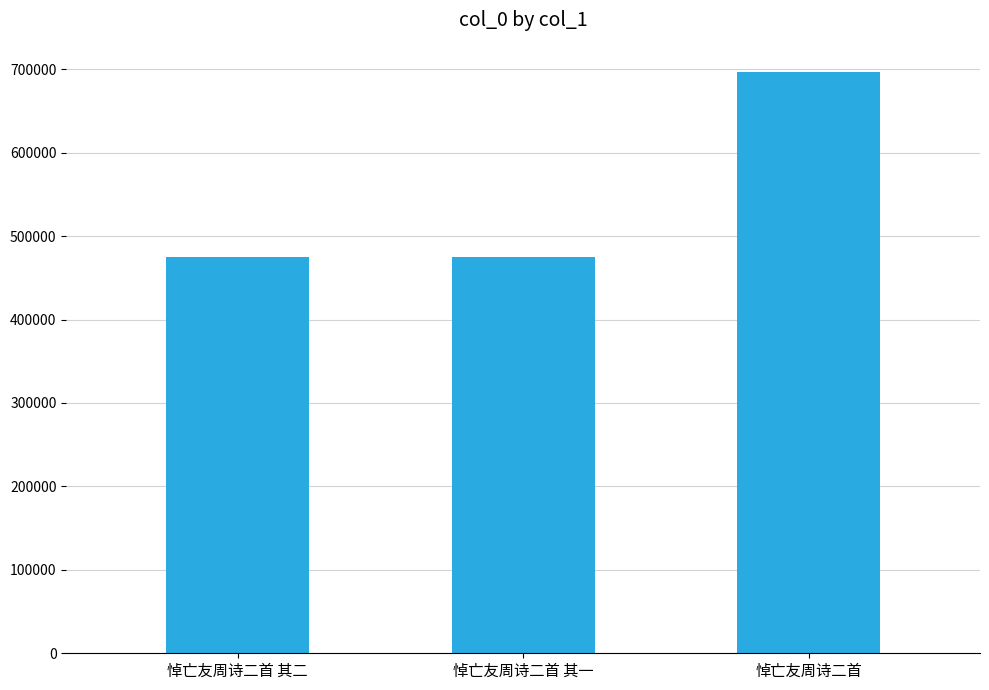

What is the change in value from 悼亡友周诗二首 其二 to 悼亡友周诗二首 其一?

-1